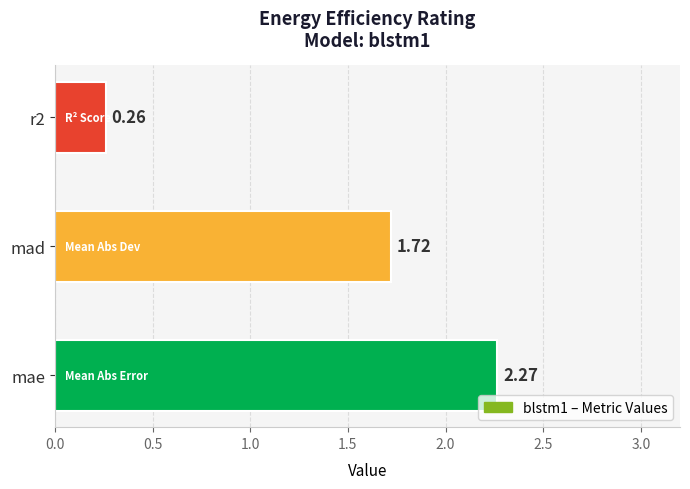

List the labels in order of value, largest first.

mae, mad, r2